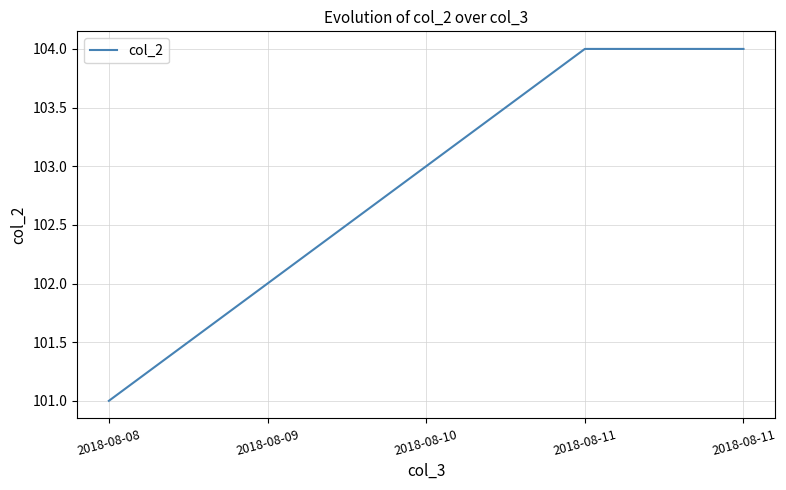

Which category has the highest value across all series?

2018-08-11